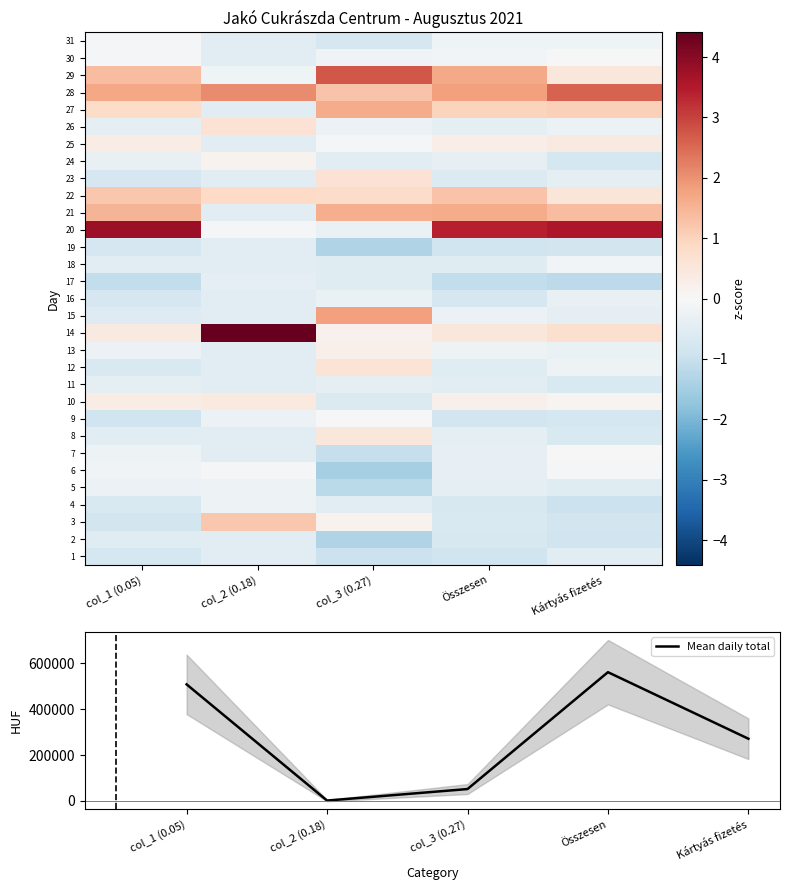

What is the difference between the highest and lowest values at Összesen?

561988.1